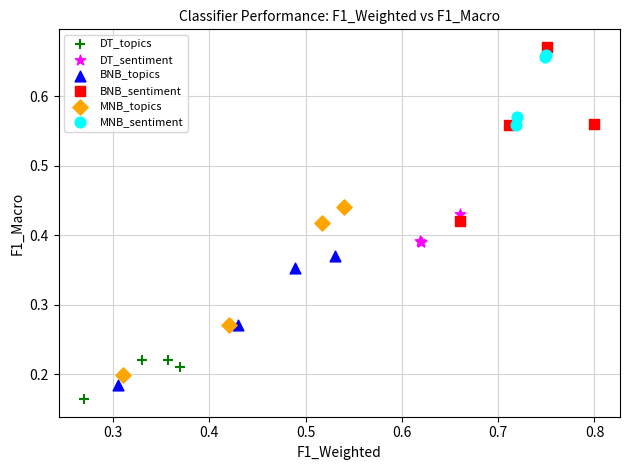

Which series contains the lowest Y value?

DT_topics